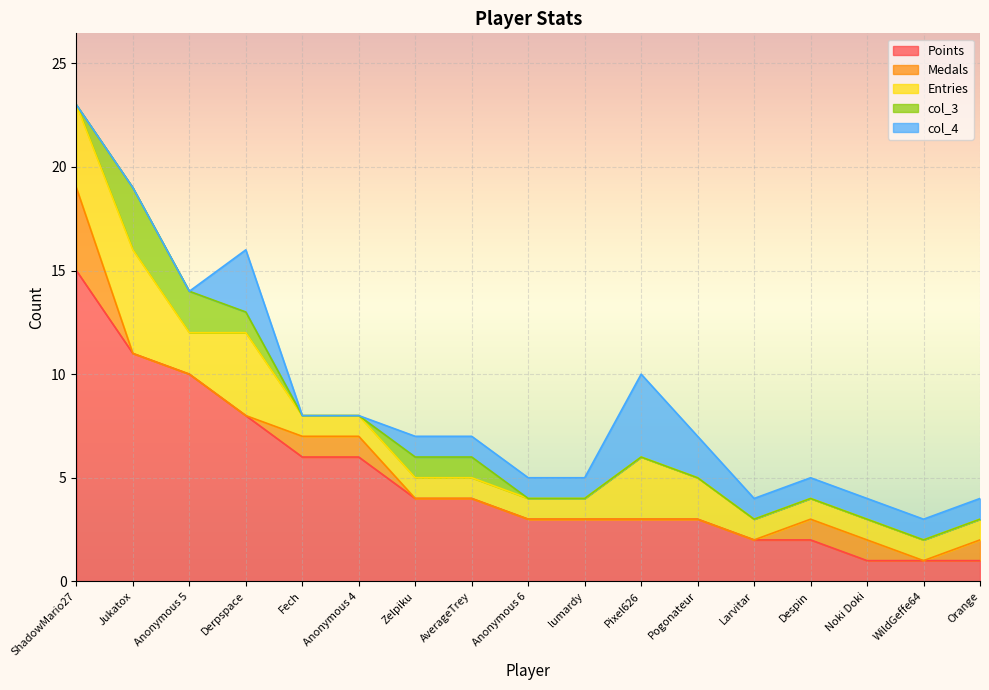

Which series has the widest spread of values?

Points